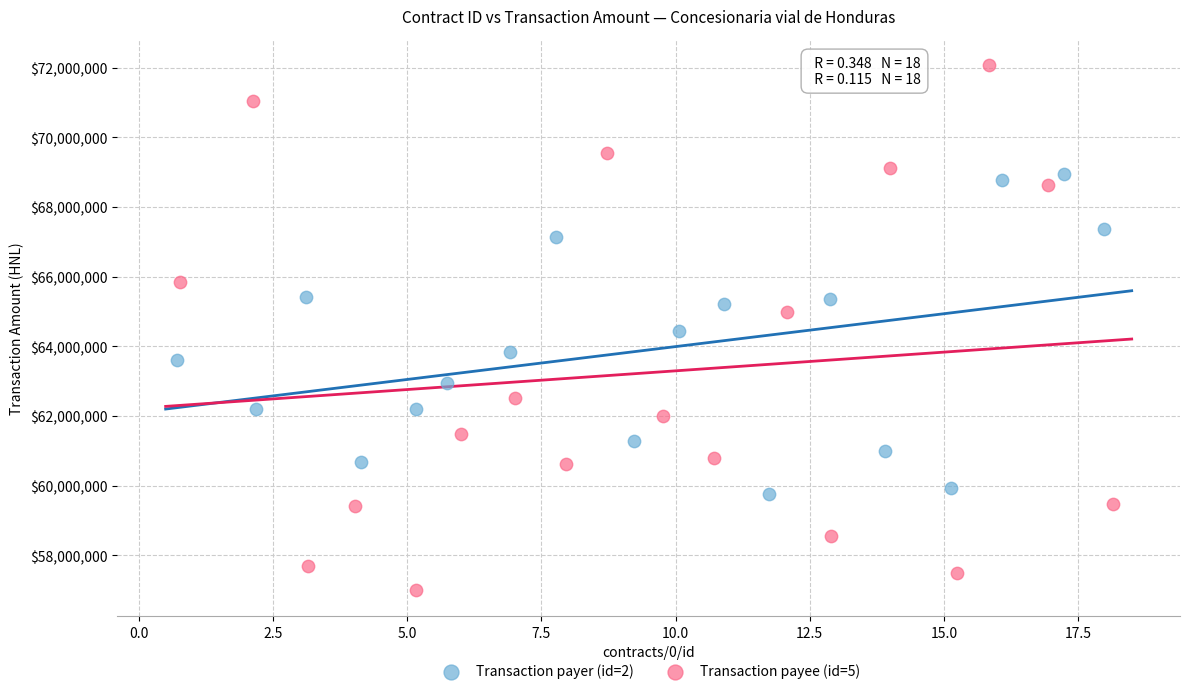

Which series reaches the maximum Y coordinate?

Transaction payee (id=5)